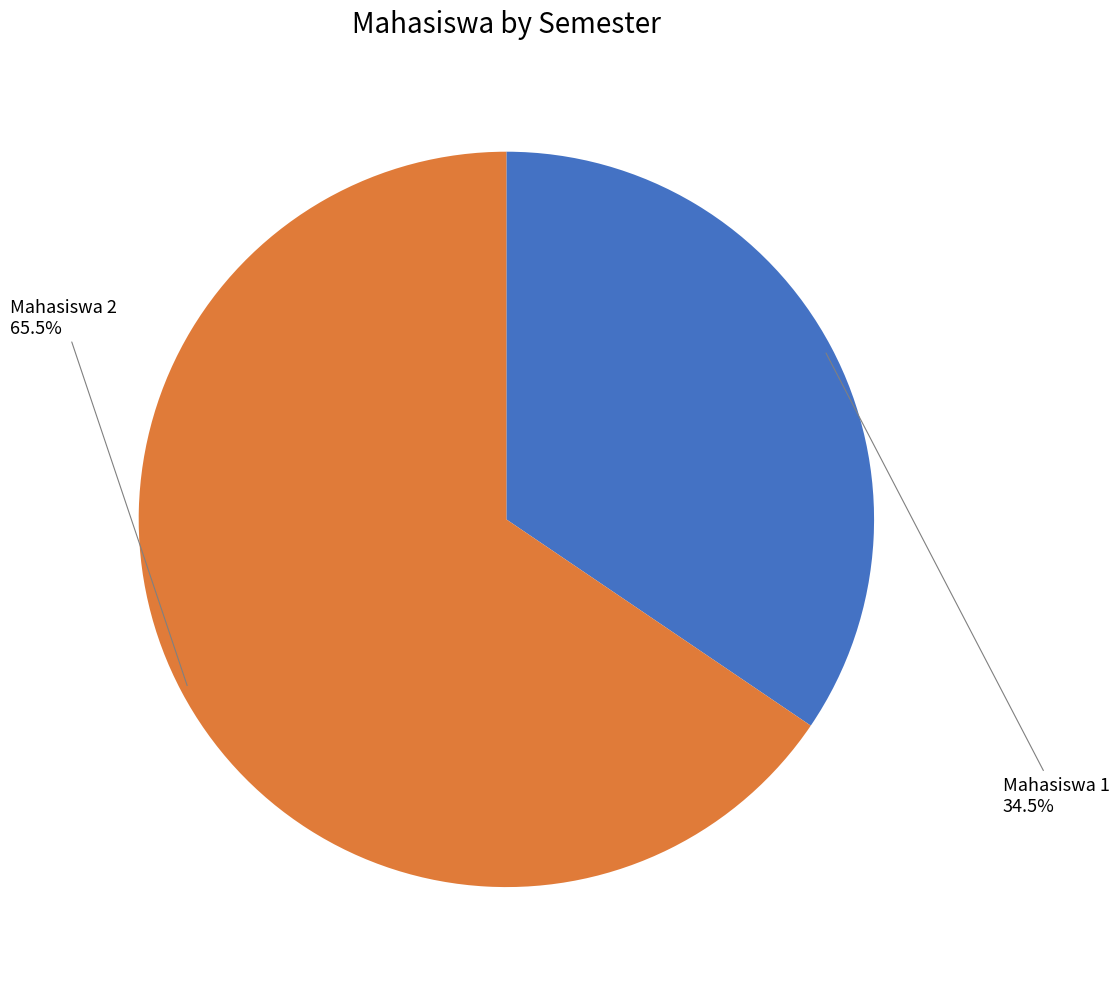

Does Mahasiswa 2 represent more than half of the total?

Yes